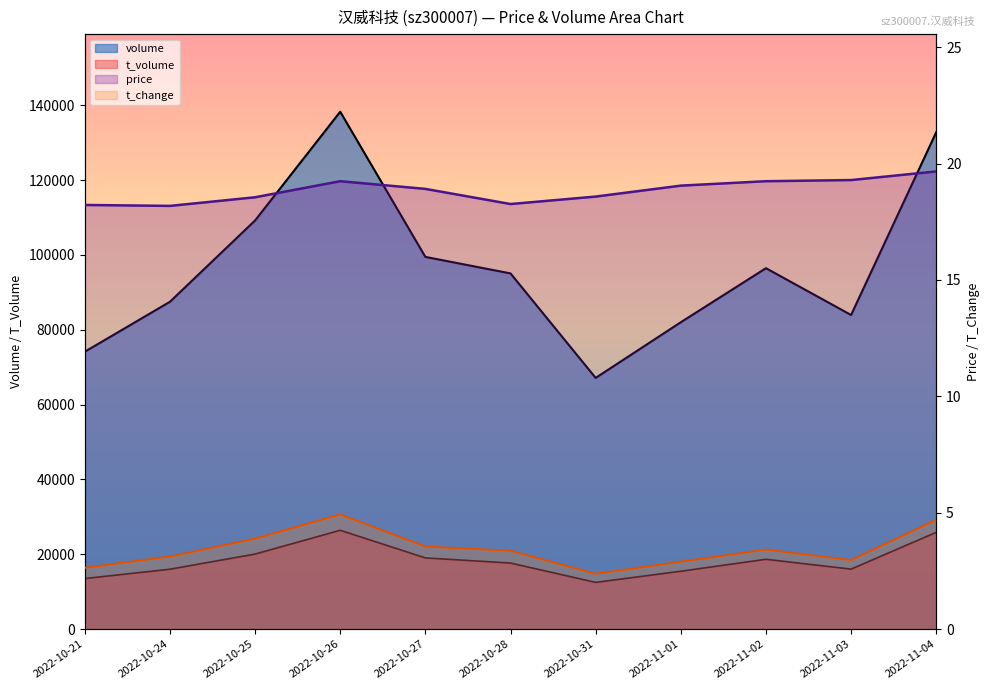

In volume, how many points are higher than both neighbors (excluding endpoints)?

2